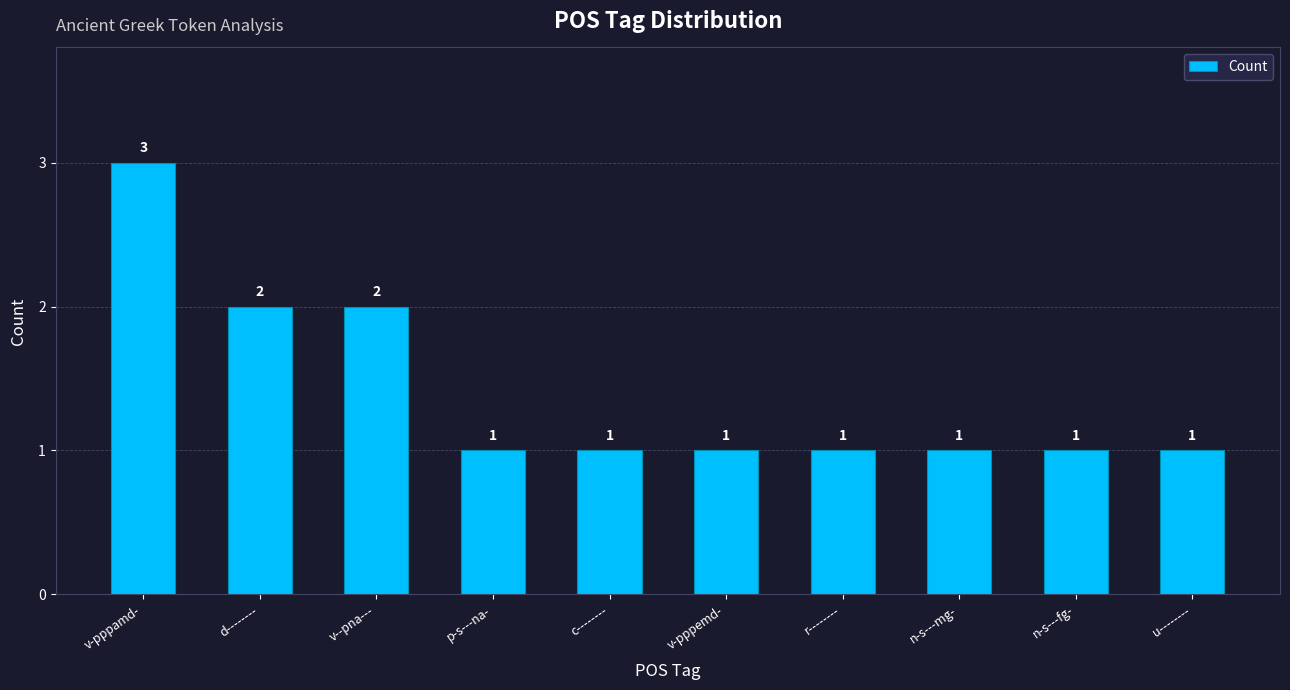

What is the label of the 1st bar from the right?

u--------